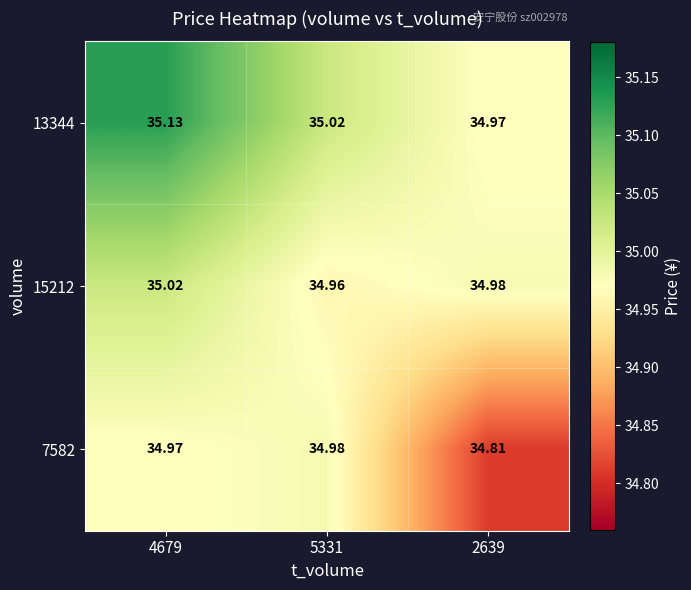

Between 4679 and 5331, which series saw the biggest shift?

13344